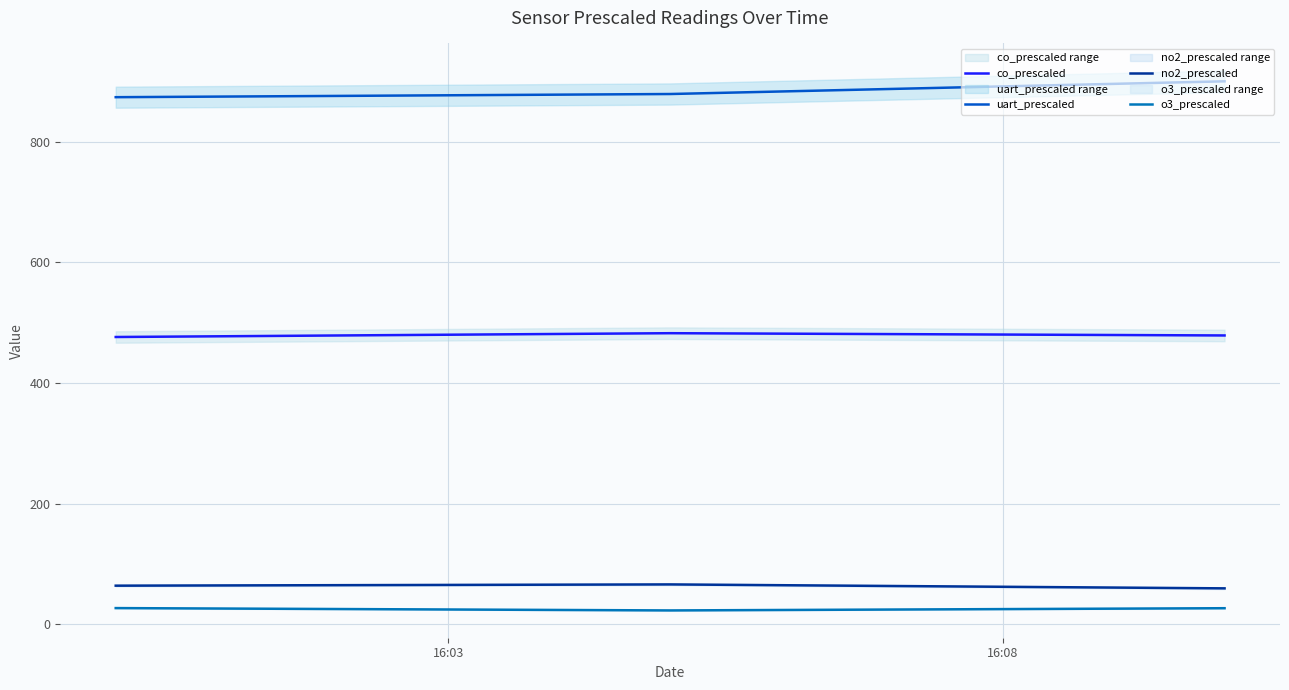

Reading left to right, extract all data points from this chart.

co_prescaled: 476.4	482.7	478.9
uart_prescaled: 874.0	879.2	900.3
no2_prescaled: 64.1	66.2	59.7
o3_prescaled: 26.9	23.1	26.7